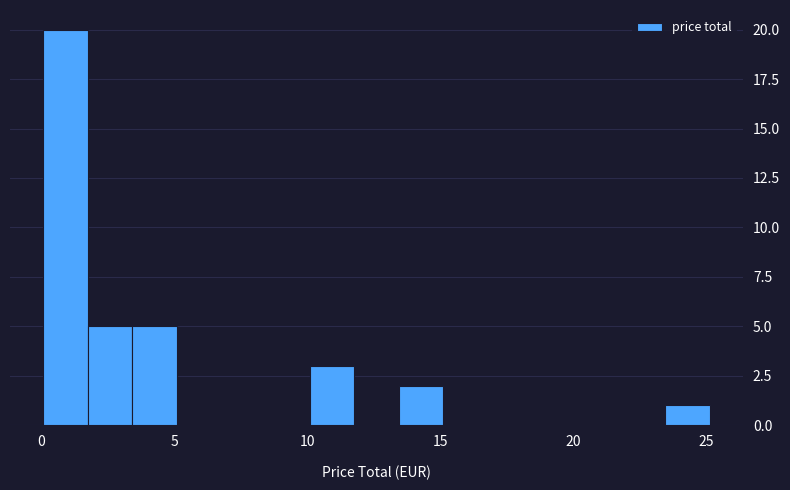

Around what value on the x-axis is the tallest bar? Give the approximate position of its centre, as read against the axis.

1.0